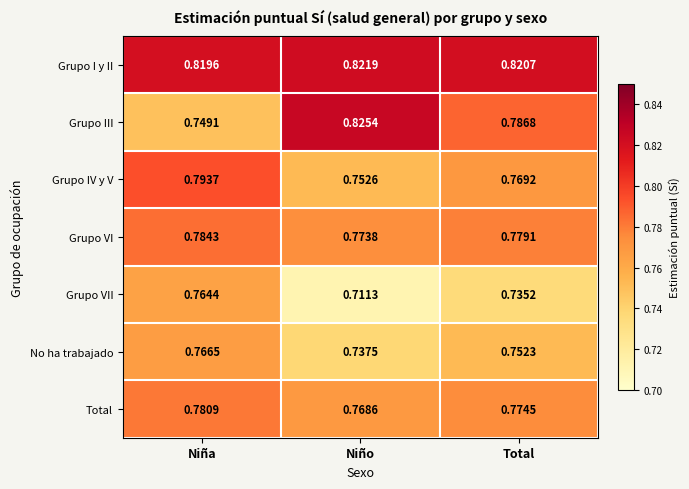

How many categories are shown in the chart?

3